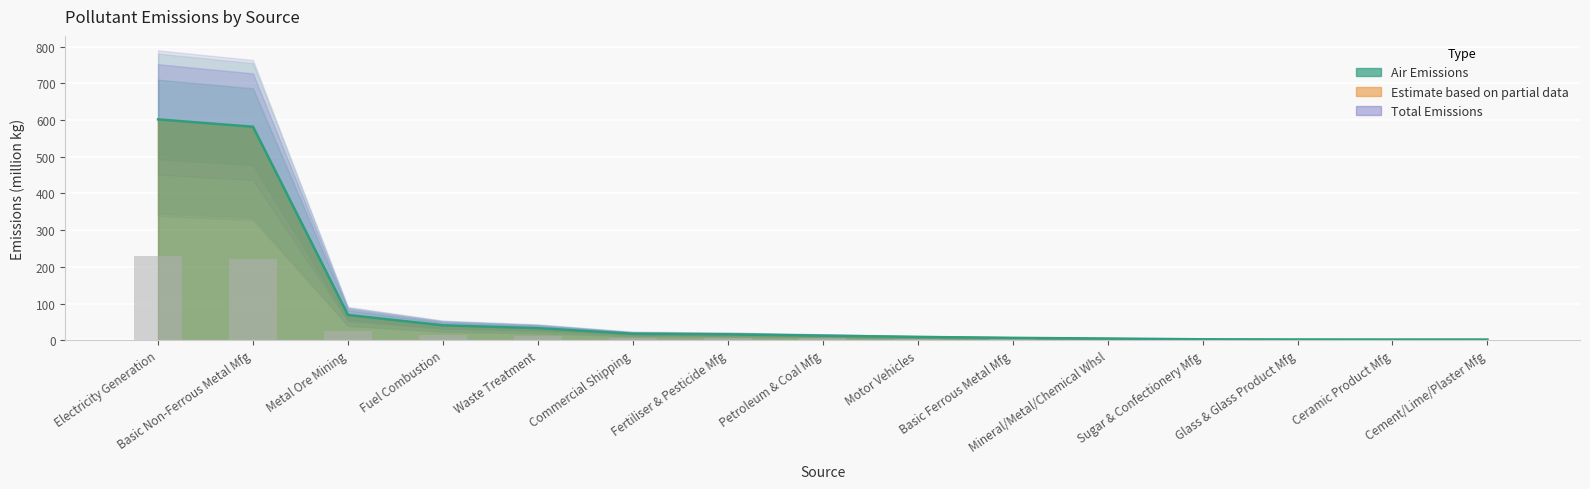

True or false: the data shows 0.7 at Cement/Lime/Plaster Mfg.

True